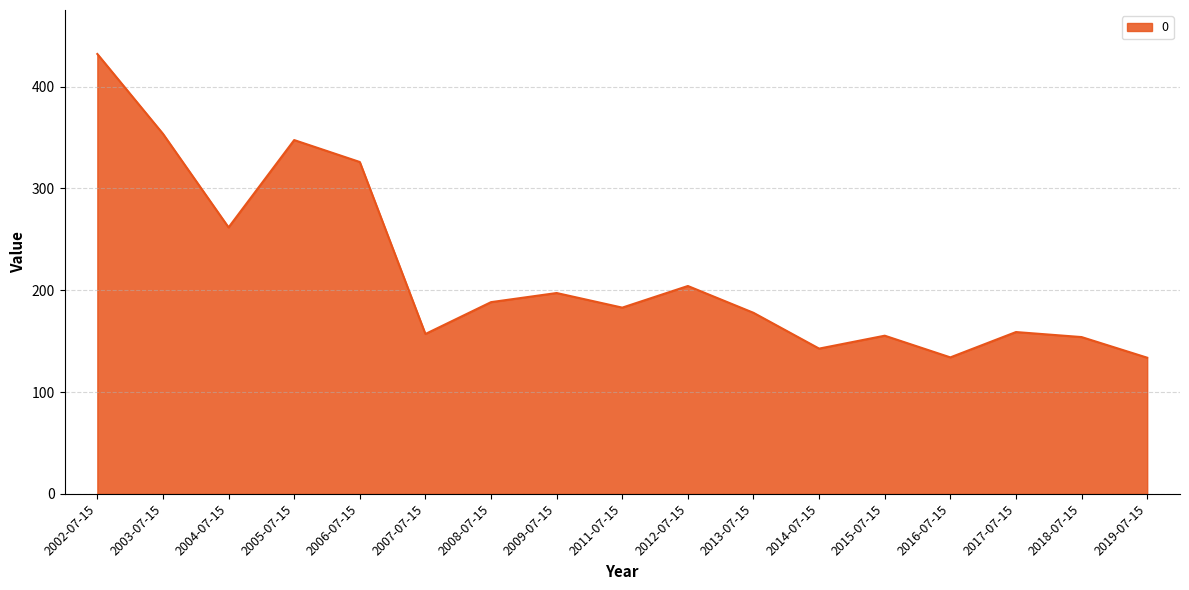

At which label is the value closest to 282?

2004-07-15